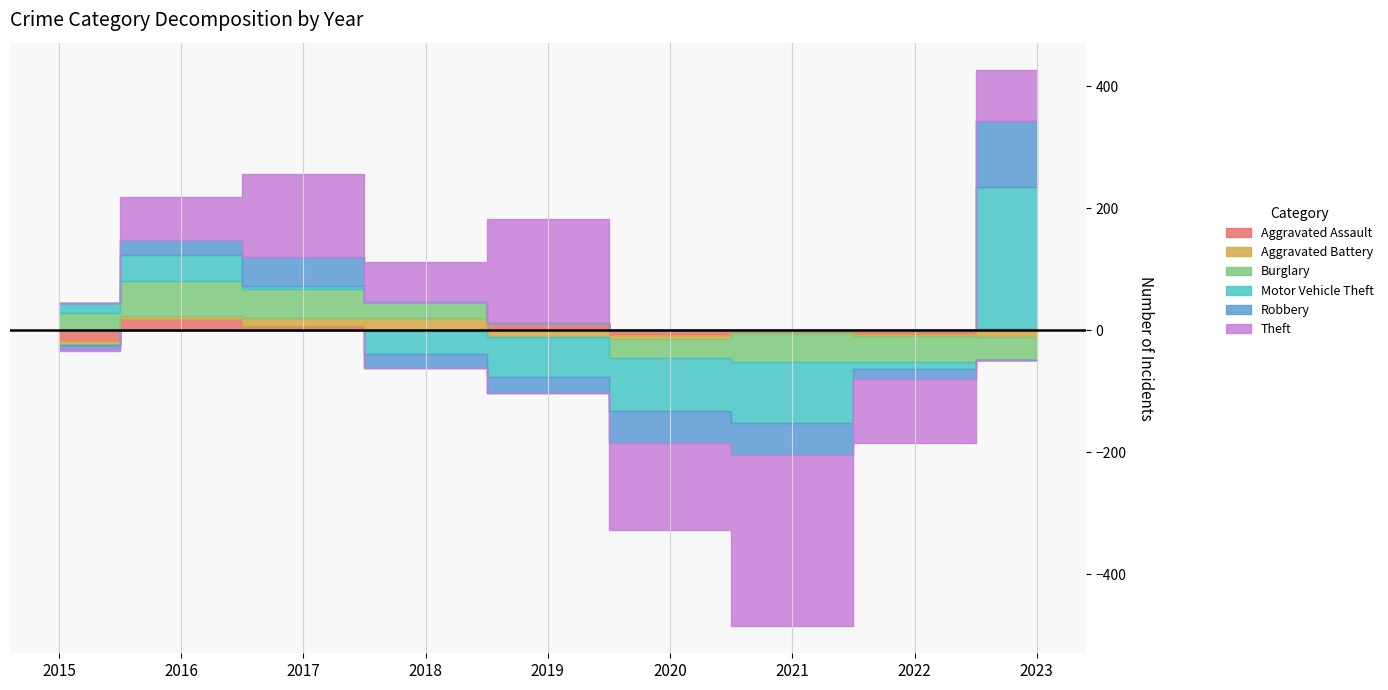

Is it true that Robbery equals 177 at 2019?

False